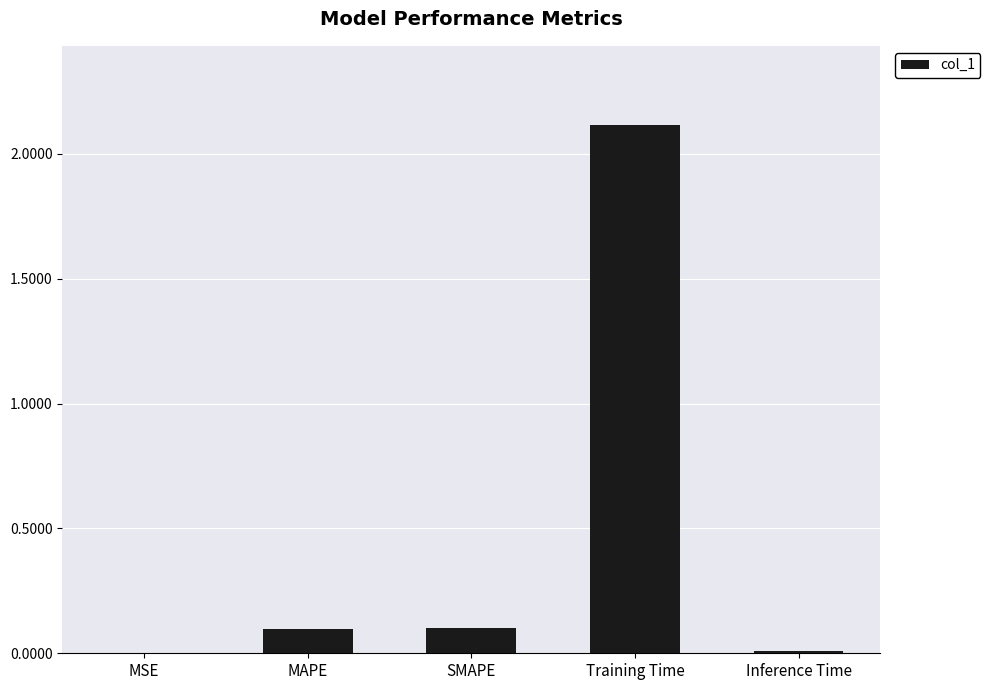

The value at Inference Time is 0.0. True or false?

True